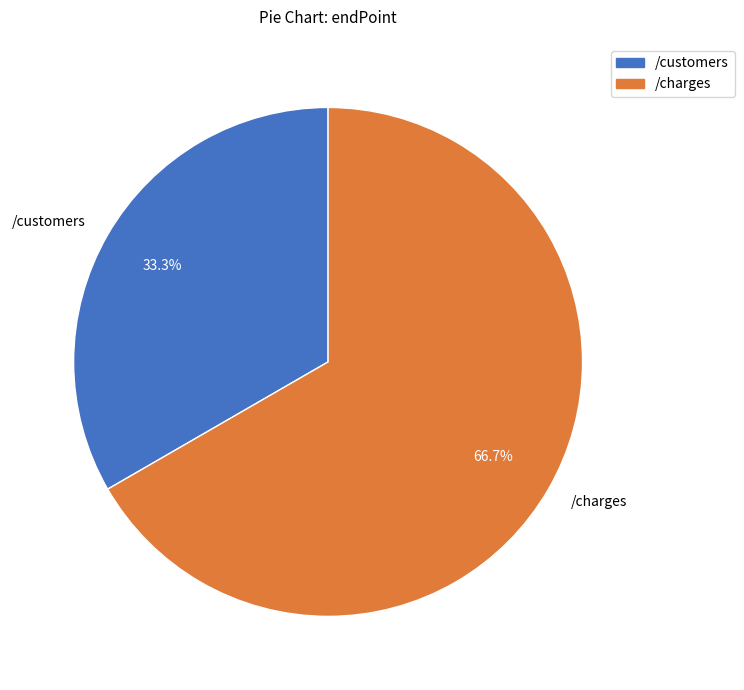

To the nearest percent, what is the difference between the /charges and /customers slice percentages?

33%